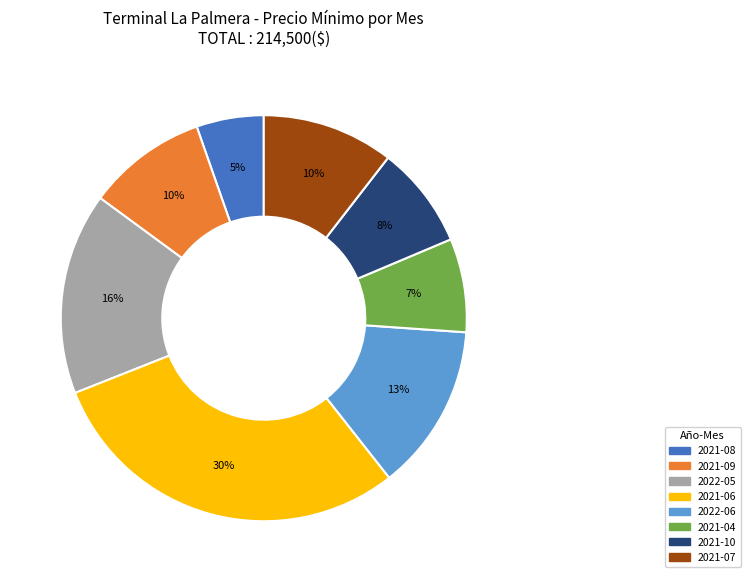

To the nearest percent, what is the average slice percentage?

12%